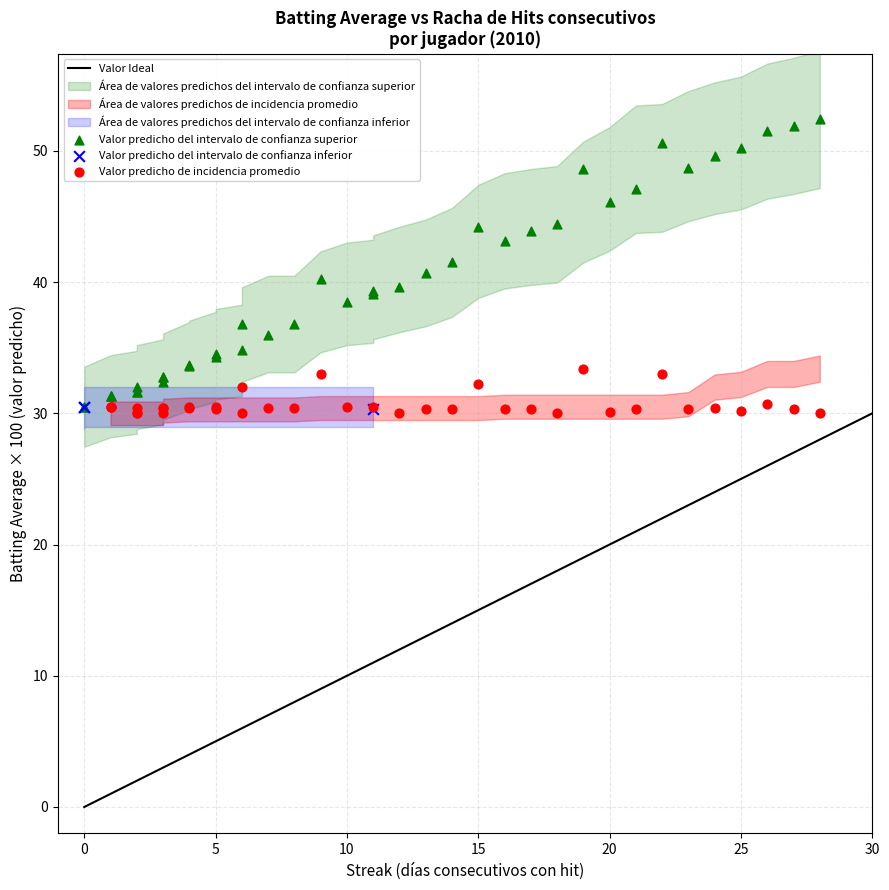

Which series contains the highest Y value?

Valor predicho del intervalo de confianza superior